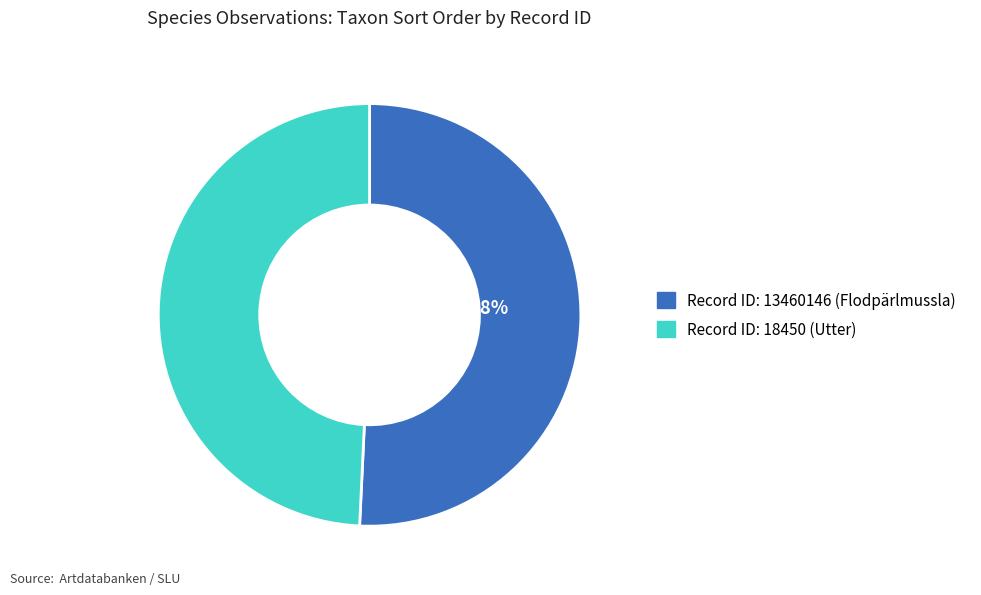

Does any single category account for the majority?

Yes